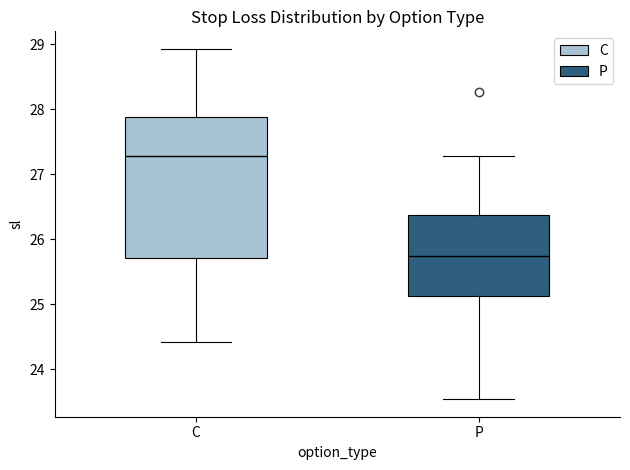

Comparing the boxes themselves (not the whiskers), which one is the tallest?

C